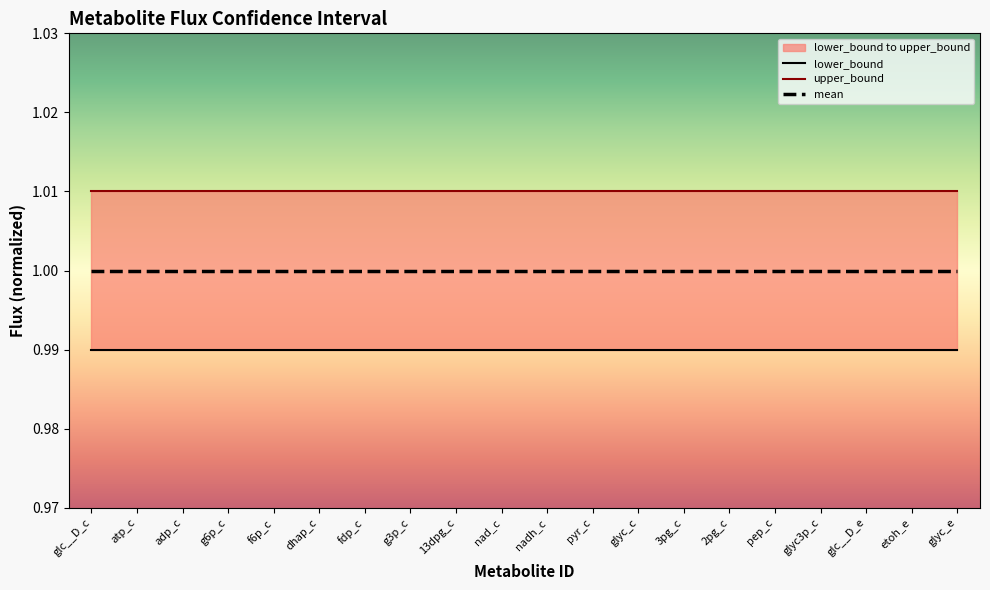

True or false: upper_bound and mean cross at least once.

False